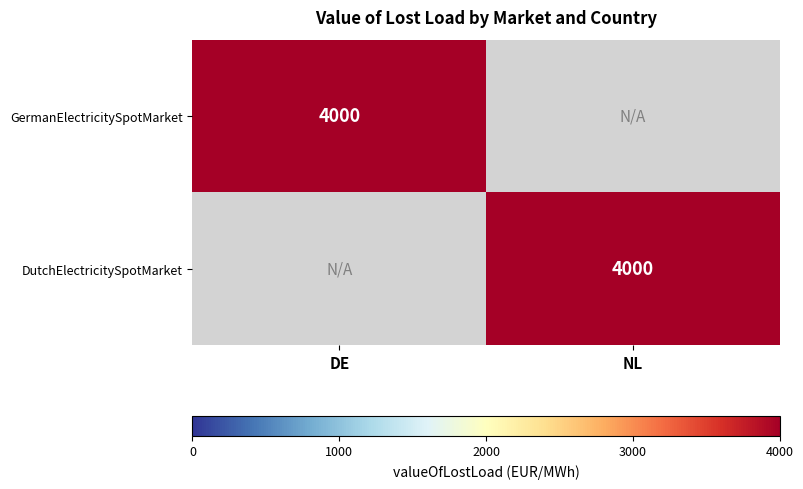

The value of GermanElectricitySpotMarket at DE is 4000. True or false?

True